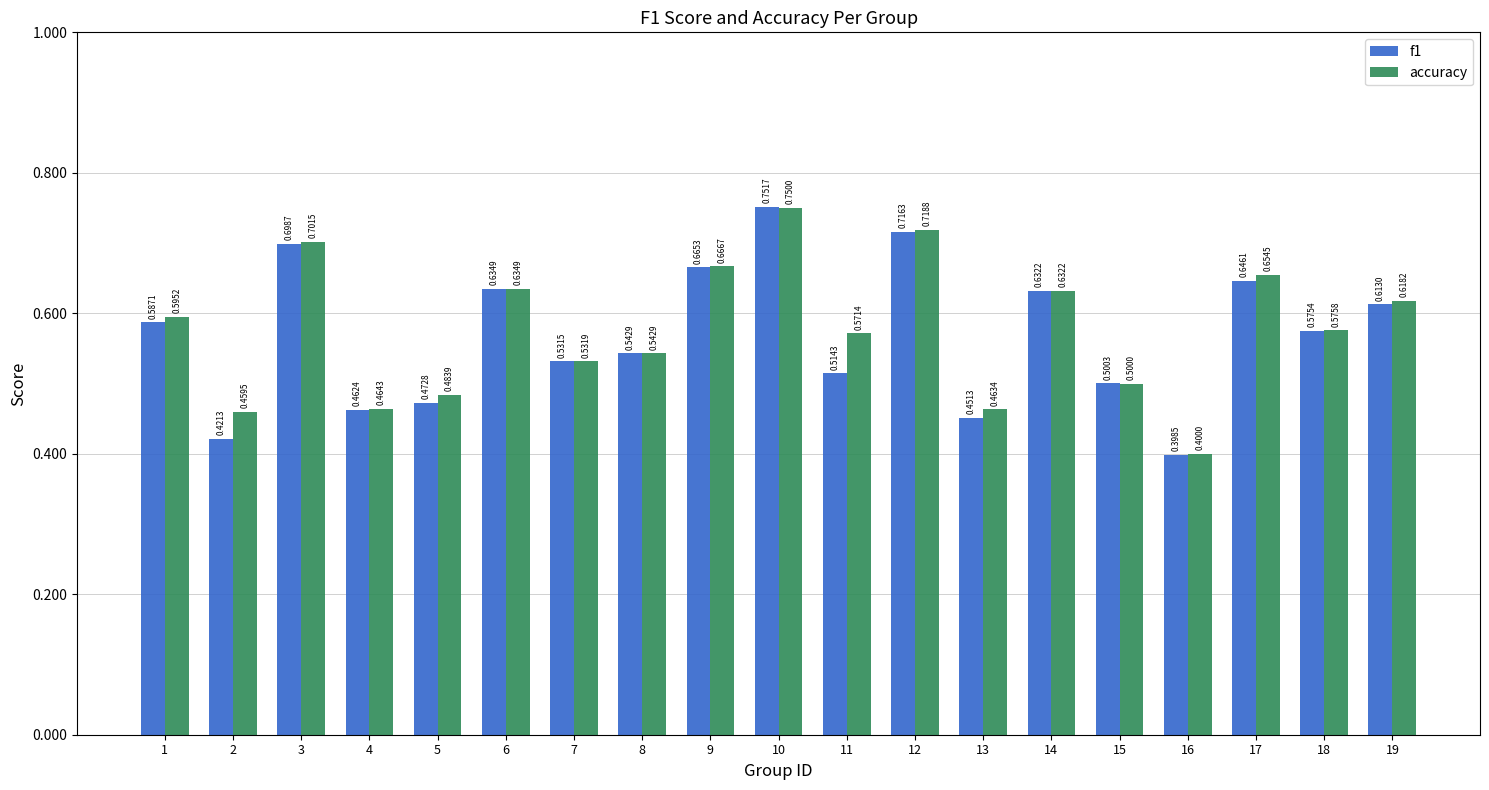

What is the sum of the accuracy values at 3 and 11?

1.3